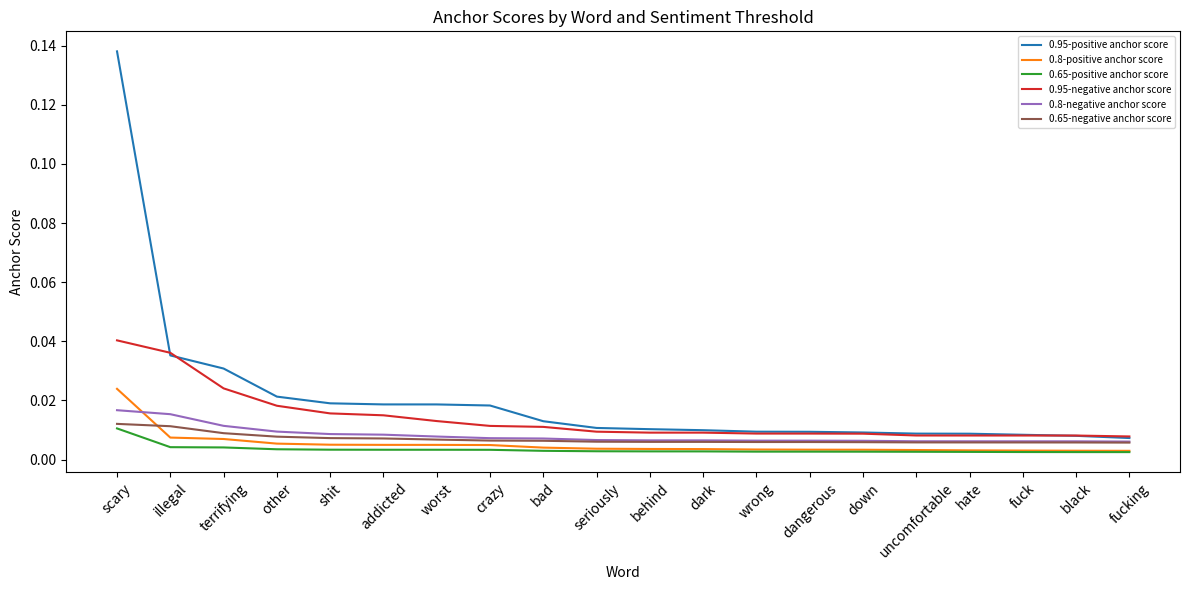

What is the total value across all series at scary?

0.2